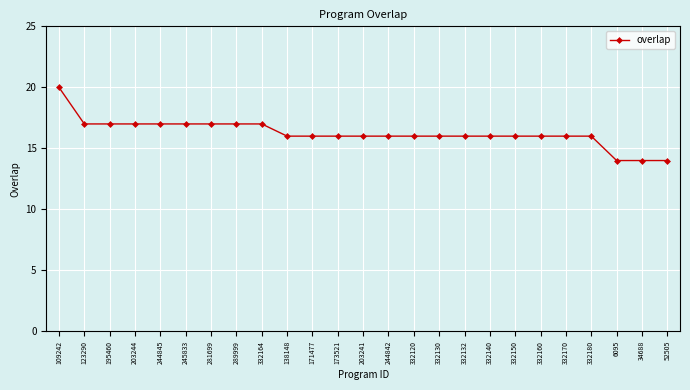

How many data points does each series have?

25